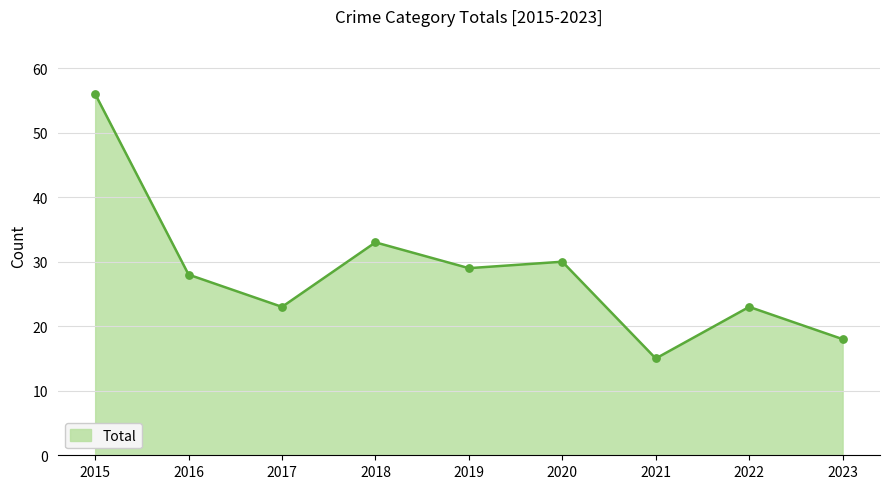

What is the ratio of the value at 2018 to the value at 2015?

0.6